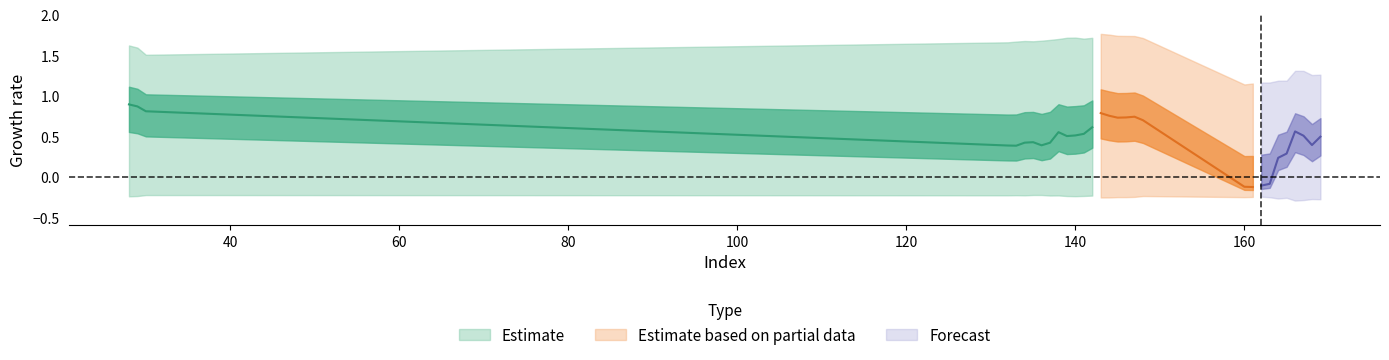

Reading right to left, extract all data points from this chart.

col_6: 1.3	1.3	1.3	1.3	1.2	1.2	1.2	1.2	1.2	1.1	1.7	1.7	1.7	1.7	1.8	1.8	1.7	1.7	1.7	1.7	1.7	1.7	1.7	1.7	1.7	1.7	1.7	1.5	1.6	1.6
col_4: 0.5	0.4	0.5	0.6	0.3	0.2	-0.1	-0.1	-0.1	-0.1	0.7	0.7	0.7	0.7	0.8	0.8	0.6	0.5	0.5	0.5	0.6	0.4	0.4	0.4	0.4	0.4	0.4	0.8	0.9	0.9
col_5: -0.3	-0.3	-0.3	-0.3	-0.3	-0.3	-0.3	-0.2	-0.2	-0.3	-0.2	-0.2	-0.3	-0.3	-0.3	-0.3	-0.2	-0.2	-0.2	-0.2	-0.2	-0.2	-0.2	-0.2	-0.2	-0.2	-0.2	-0.2	-0.2	-0.2